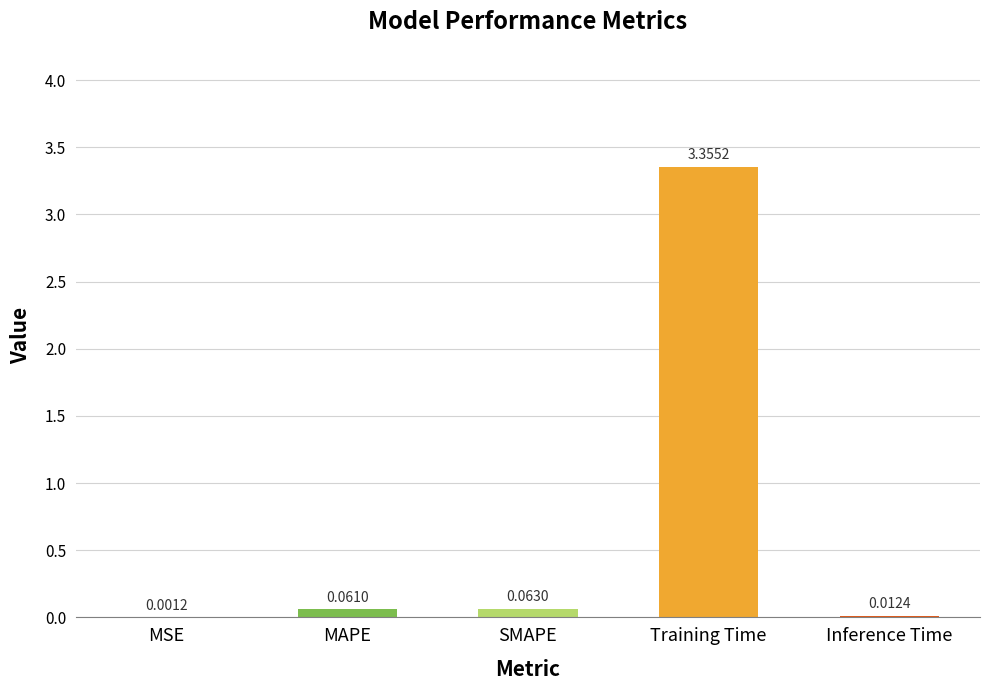

What is the sum of all values?

3.5